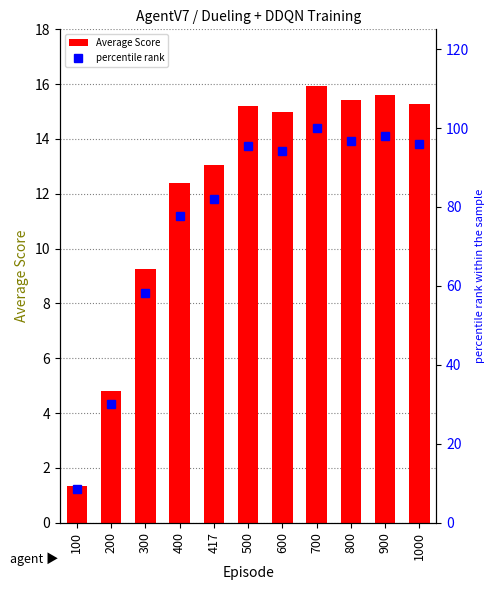

What are all the series names shown in the legend?

Average Score, percentile rank